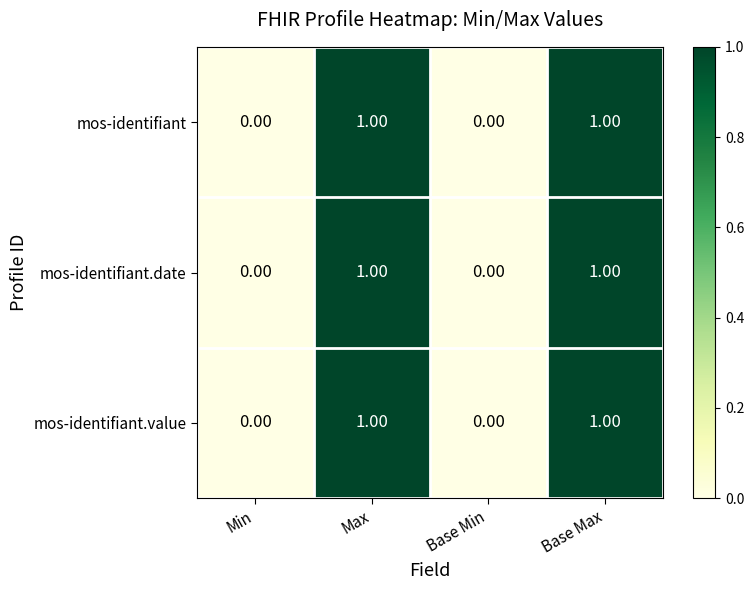

What is the total value across all series at Base Max?

3